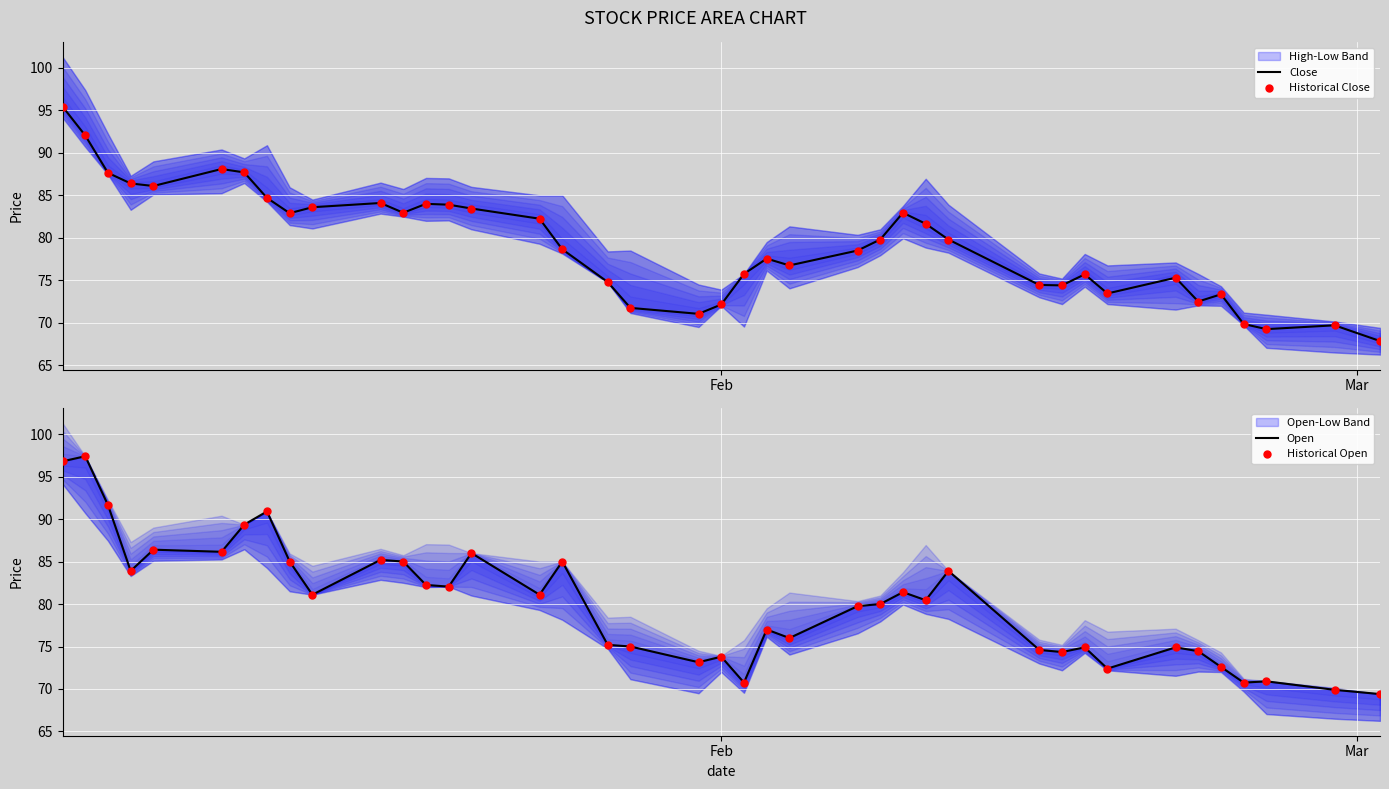

Which series has the largest total across all categories?

Open